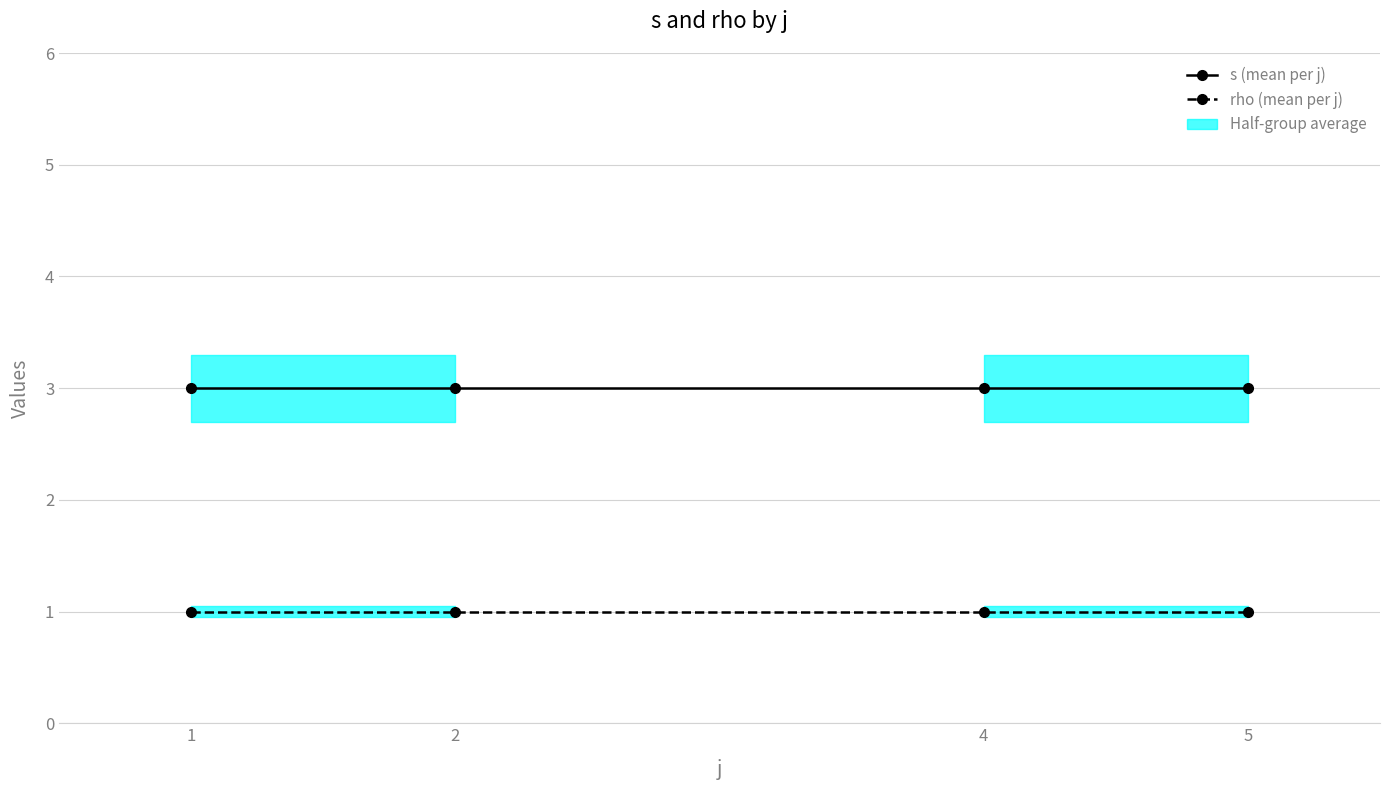

Reading right to left, transcribe all the data shown in this chart.

s (mean per j): 3	3	3	3
rho (mean per j): 1	1	1	1